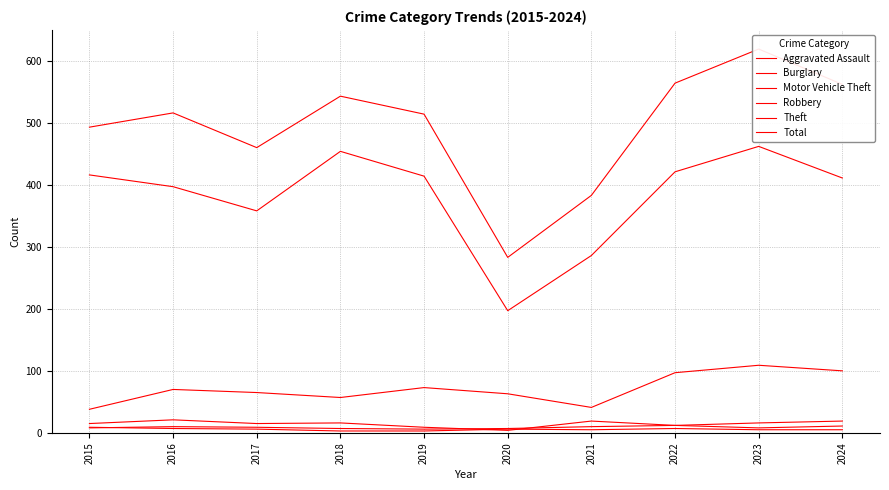

Reading right to left, list all the values displayed in this chart.

Aggravated Assault: 2024=19	2023=16	2022=12	2021=10	2020=7	2019=6	2018=7	2017=9	2016=10	2015=8
Burglary: 2024=11	2023=8	2022=12	2021=19	2020=4	2019=9	2018=16	2017=15	2016=21	2015=15
Motor Vehicle Theft: 2024=100	2023=109	2022=97	2021=41	2020=63	2019=73	2018=57	2017=65	2016=70	2015=38
Robbery: 2024=5	2023=5	2022=7	2021=5	2020=6	2019=3	2018=3	2017=6	2016=7	2015=9
Theft: 2024=411	2023=462	2022=421	2021=286	2020=197	2019=414	2018=454	2017=358	2016=397	2015=416
Total: 2024=562	2023=619	2022=564	2021=383	2020=283	2019=514	2018=543	2017=460	2016=516	2015=493